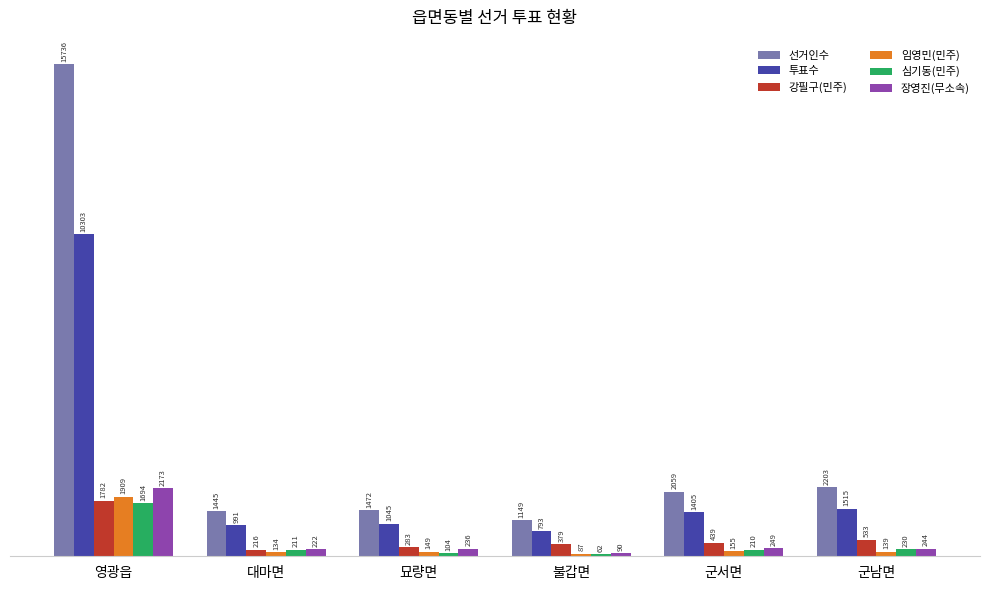

Reading left to right, extract all data points from this chart.

선거인수: 영광읍=15736	대마면=1445	묘량면=1472	불갑면=1149	군서면=2059	군남면=2203
투표수: 영광읍=10303	대마면=991	묘량면=1045	불갑면=793	군서면=1405	군남면=1515
강필구(민주): 영광읍=1782	대마면=216	묘량면=283	불갑면=379	군서면=439	군남면=533
임영민(민주): 영광읍=1909	대마면=134	묘량면=149	불갑면=87	군서면=155	군남면=139
심기동(민주): 영광읍=1694	대마면=211	묘량면=104	불갑면=62	군서면=210	군남면=230
장영진(무소속): 영광읍=2173	대마면=222	묘량면=236	불갑면=90	군서면=249	군남면=244